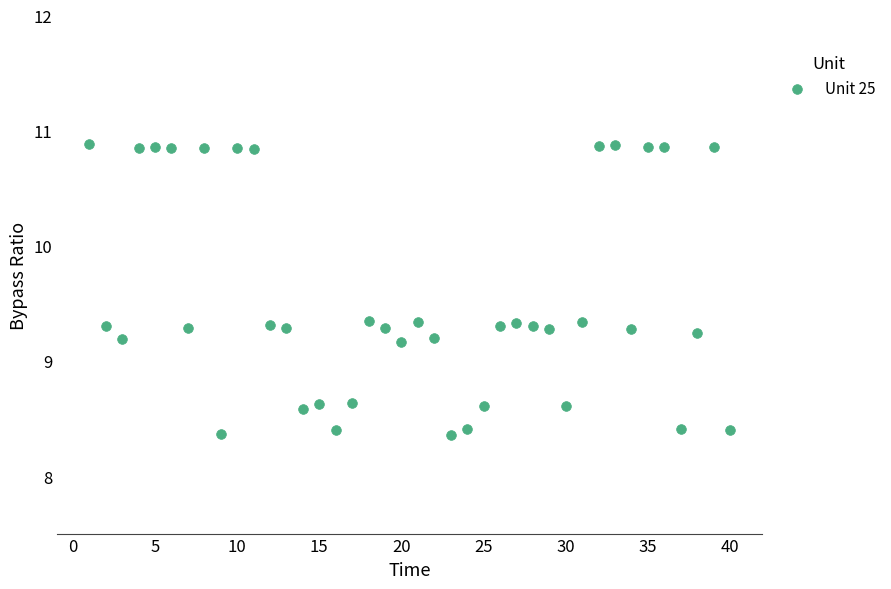

What is the range of Y values (max minus min)?

2.5